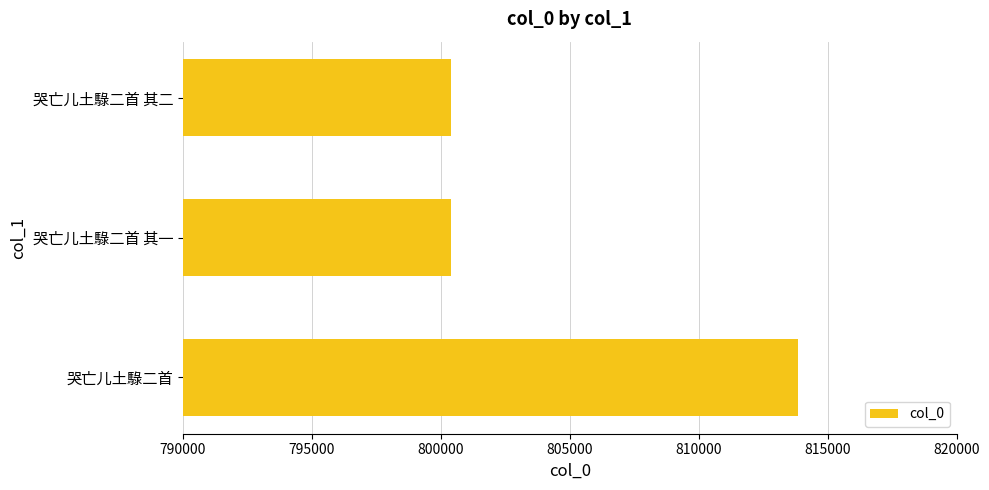

What is the approximate value at 哭亡儿土騄二首 其二?

800384